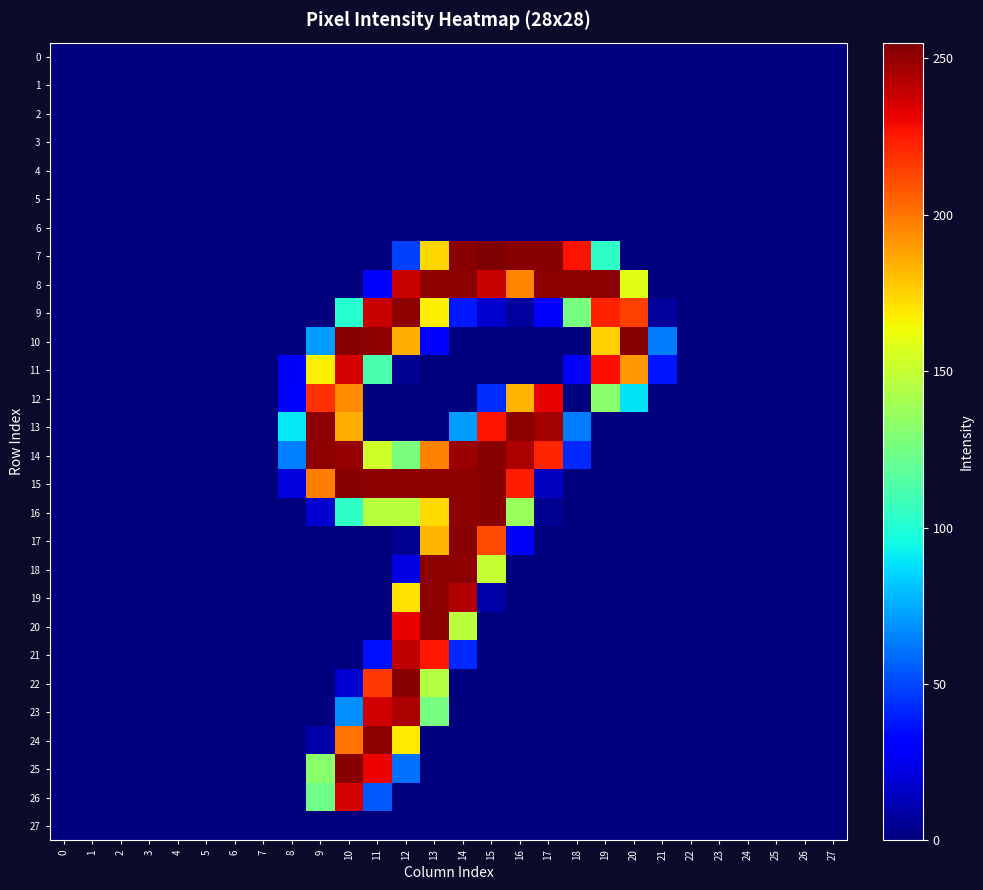

Rank the series at 3 from highest to lowest value.

0, 1, 2, 3, 4, 5, 6, 7, 8, 9, 10, 11, 12, 13, 14, 15, 16, 17, 18, 19, 20, 21, 22, 23, 24, 25, 26, 27